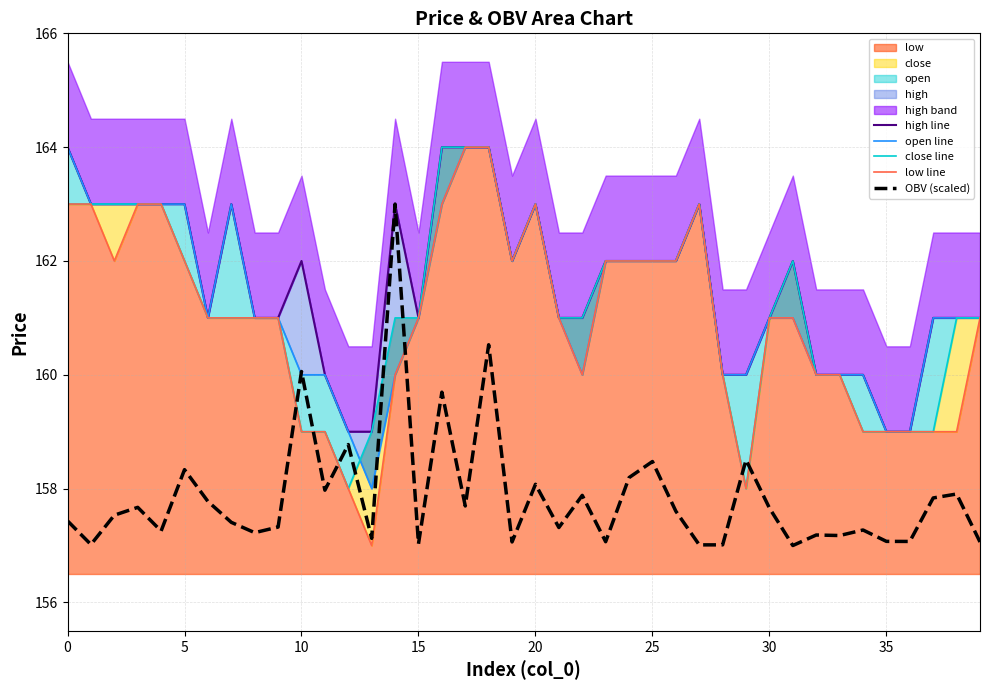

What is the greatest value displayed?

164.0